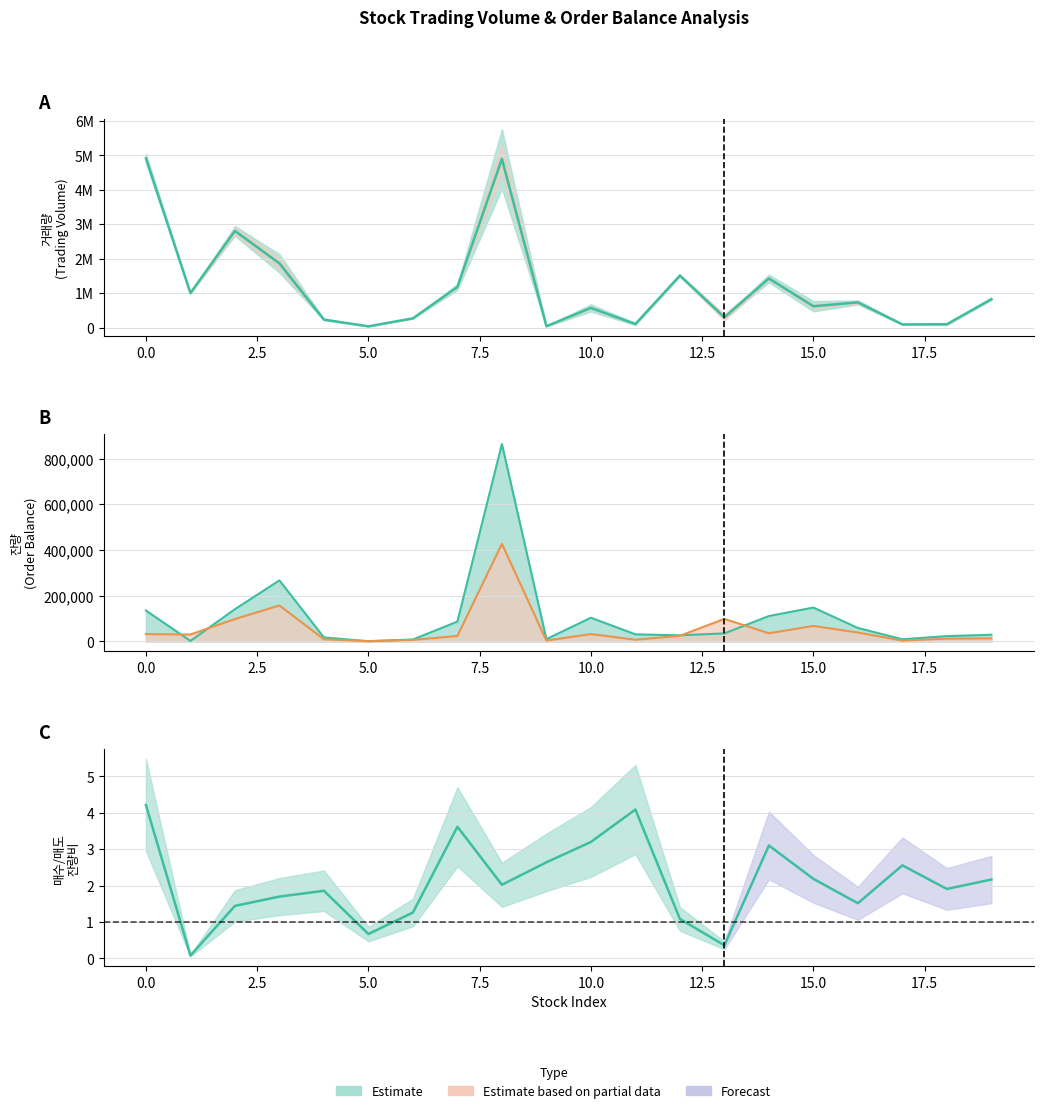

True or false: 매수/매도비 and 매도총잔량 (선) intersect in this chart.

False